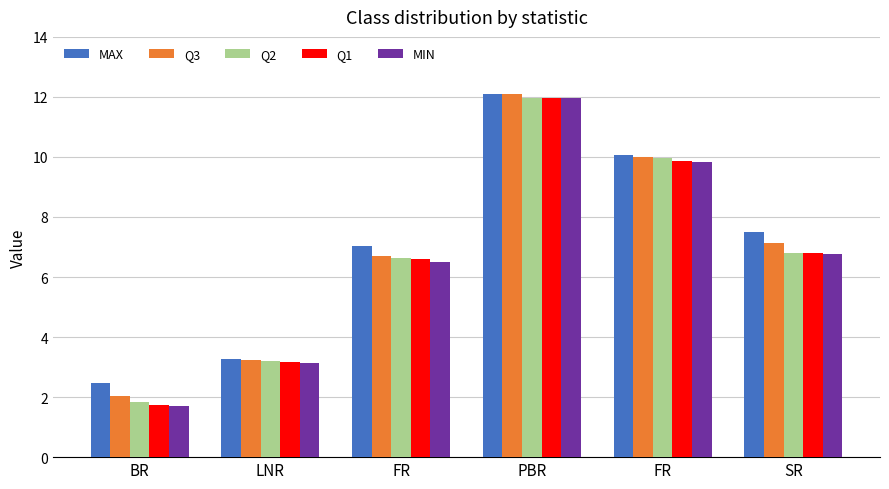

How many bars are there in each group?

5